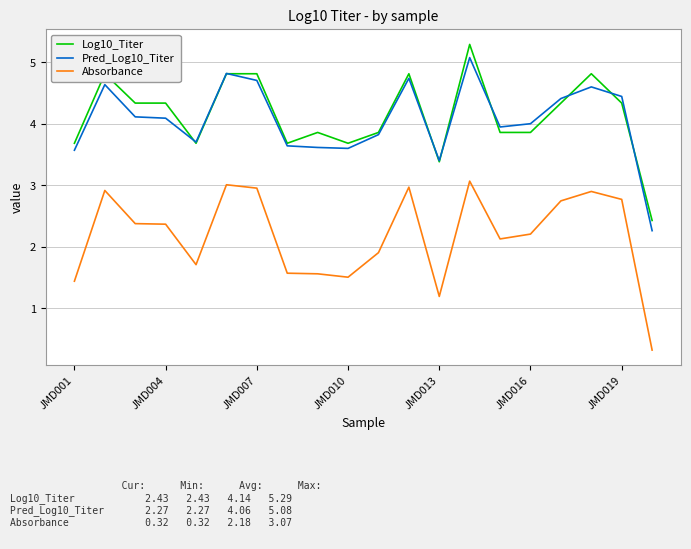

True or false: Log10_Titer and Absorbance intersect in this chart.

False